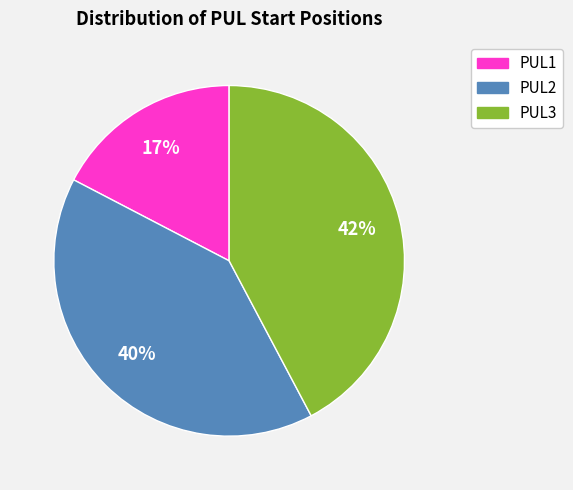

What is the smallest slice in the pie chart?

PUL1